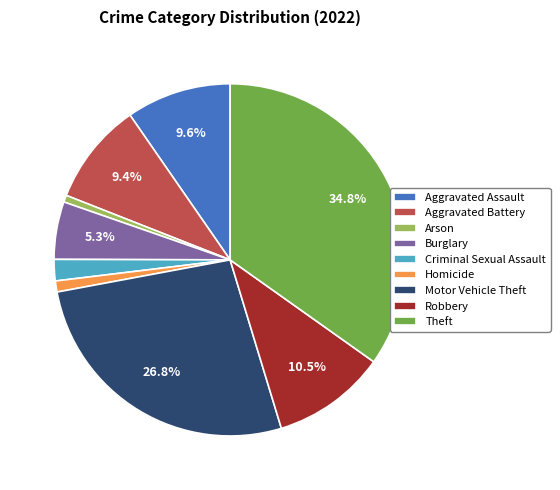

Which category has the biggest portion of the pie?

Theft